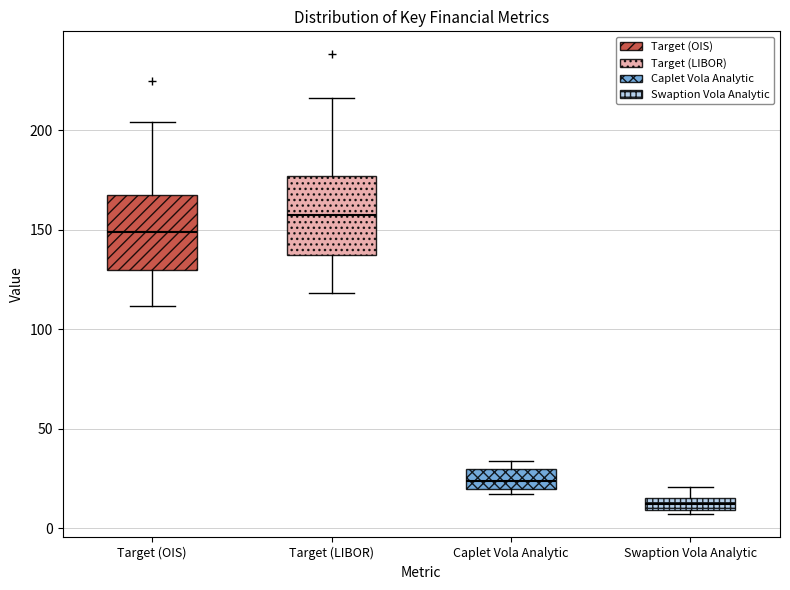

Which box has the lowest median line?

Swaption Vola Analytic